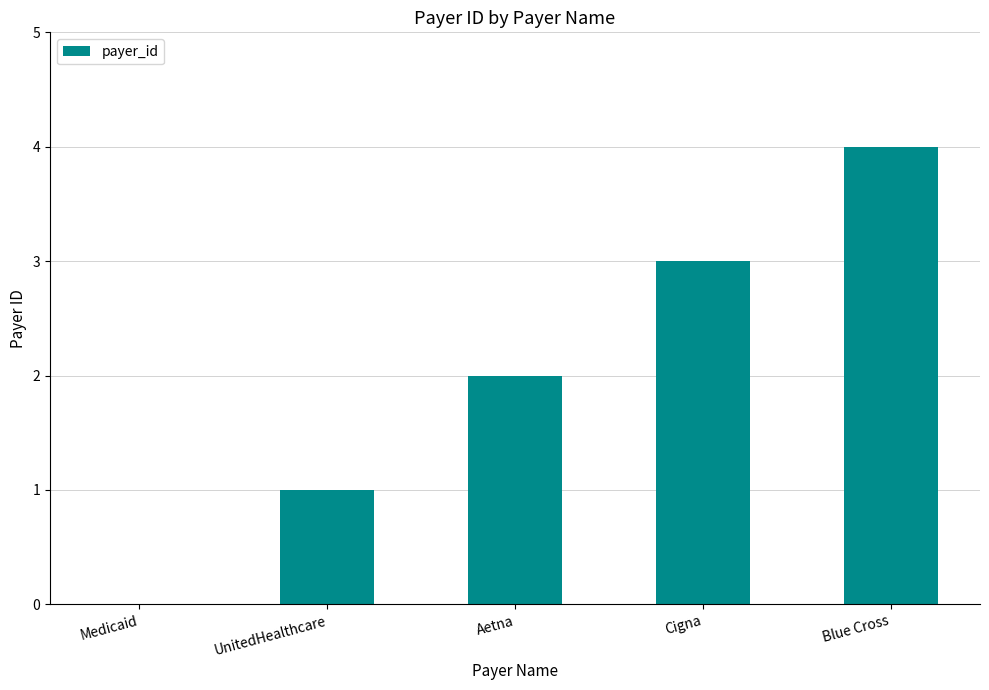

Between Cigna and Blue Cross, which is larger?

Blue Cross